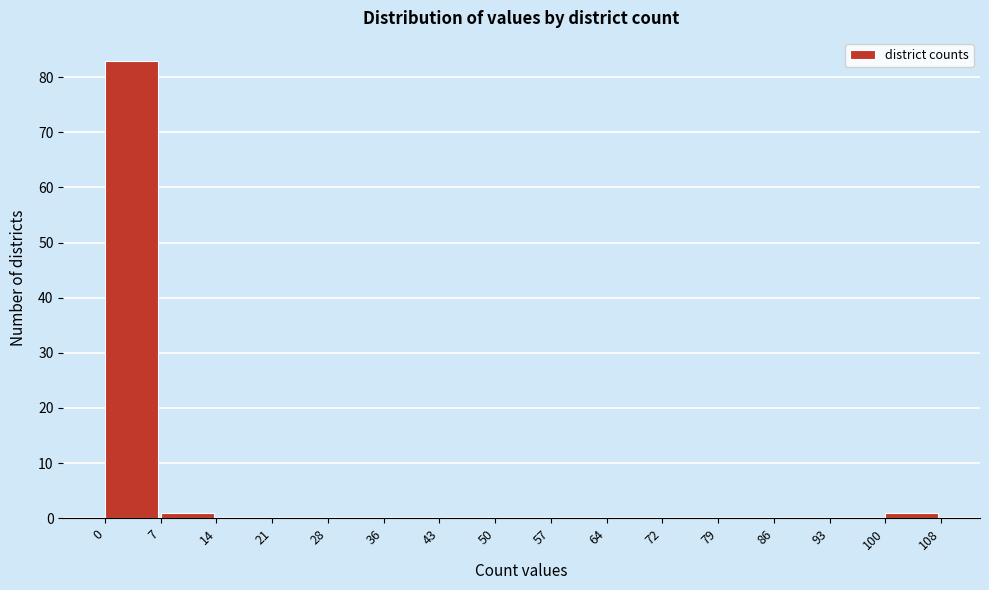

How tall is the bar that spans 0 to 7 on the x-axis? The values are not printed on the chart, so give them approximately, as read against the axis.

83